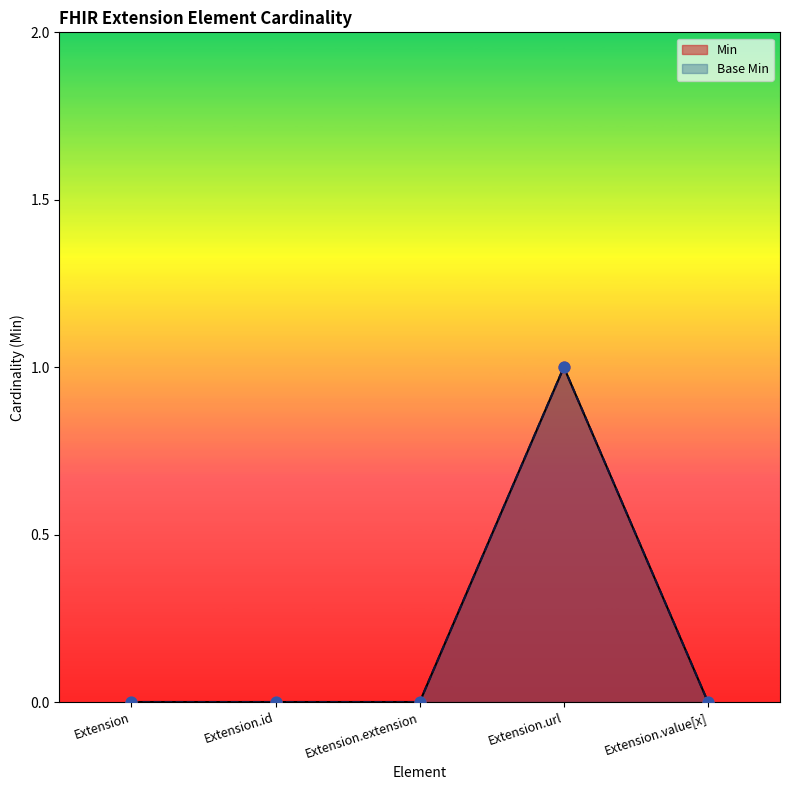

Which series has the largest total across all categories?

Min